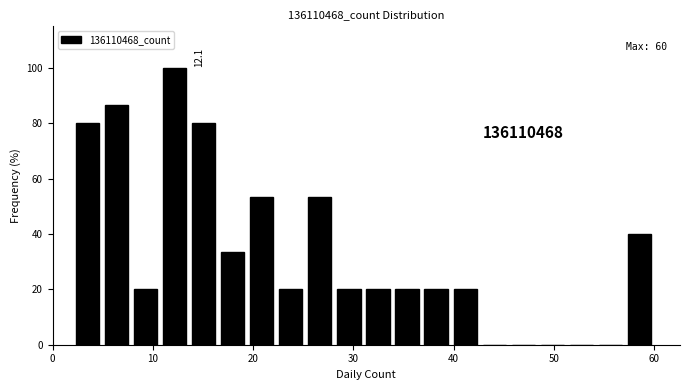

Read against the x-axis, roughly where is the centre of the tallest bar?

12